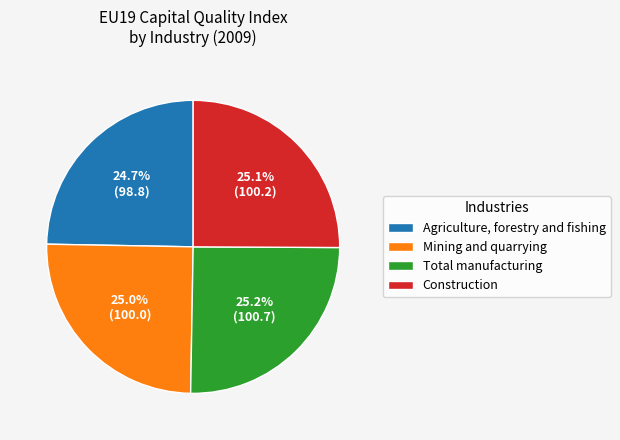

To the nearest percent, what is the combined percentage of Construction and Mining and quarrying?

50%